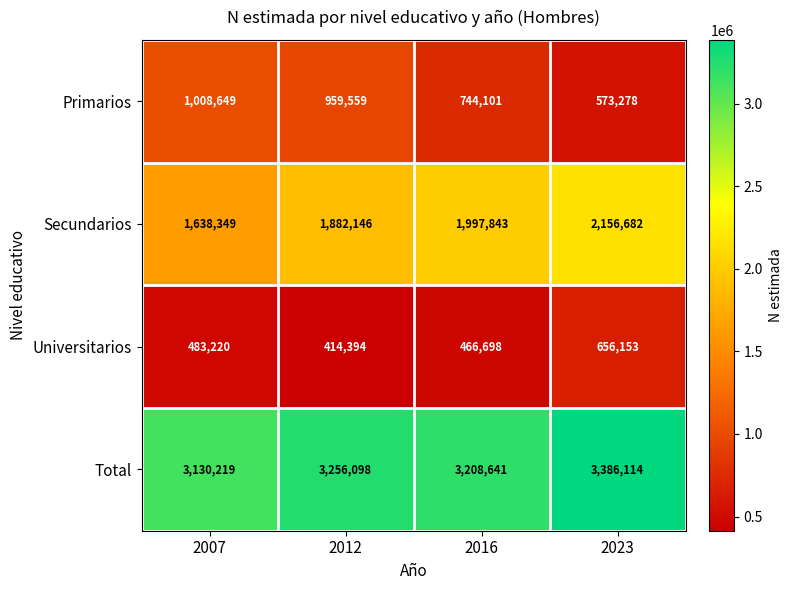

At which category does the chart reach its minimum across all series?

2012